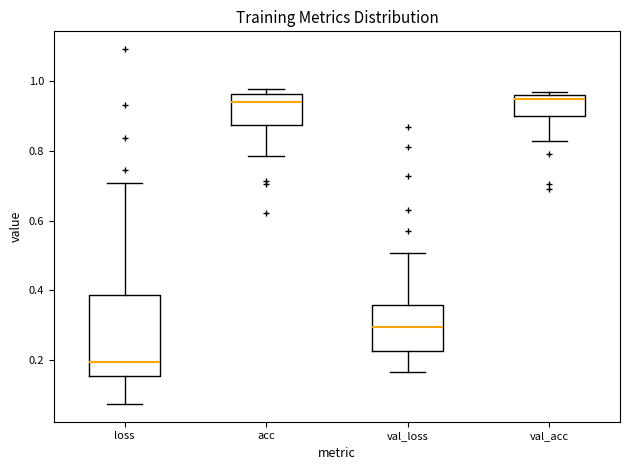

Reading left to right, read every box against the y-axis: the position of its median line, the range the box covers, and the ends of its whiskers. The values are not printed on the chart, so give them approximately, as read against the axis.

loss: median 0.20, box 0.16 to 0.38, whiskers 0.08 to 0.70
acc: median 0.94, box 0.88 to 0.96, whiskers 0.78 to 0.98
val_loss: median 0.30, box 0.22 to 0.36, whiskers 0.16 to 0.50
val_acc: median 0.94, box 0.90 to 0.96, whiskers 0.84 to 0.96 (just above the box's upper edge)